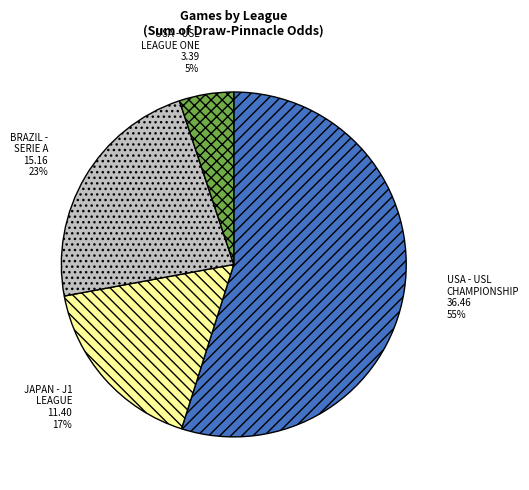

Between BRAZIL - SERIE A and USA - USL CHAMPIONSHIP, which is larger?

USA - USL CHAMPIONSHIP